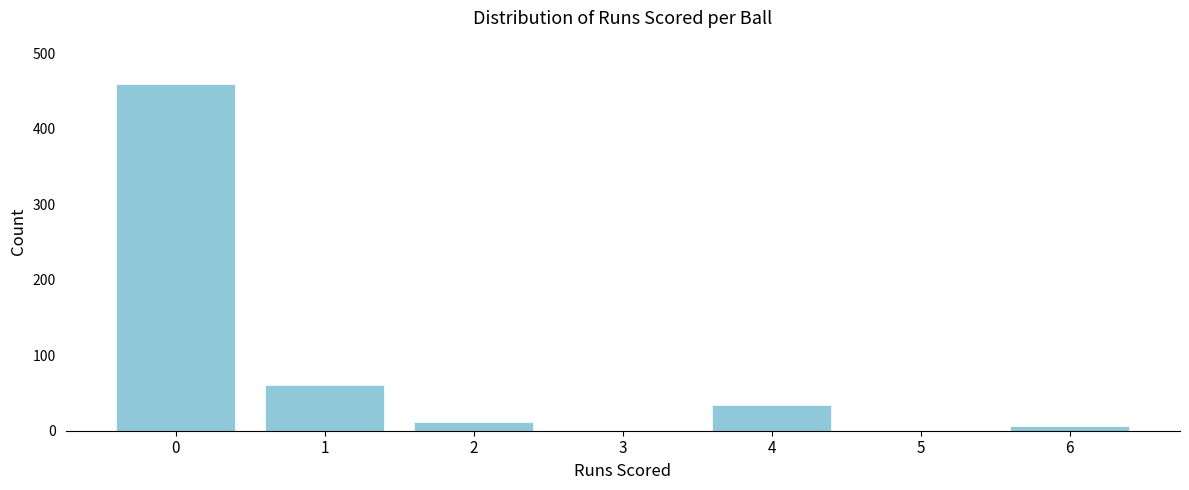

Reading right to left, transcribe all the data shown in this chart.

6=6	5=0	4=34	3=0	2=12	1=61	0=459